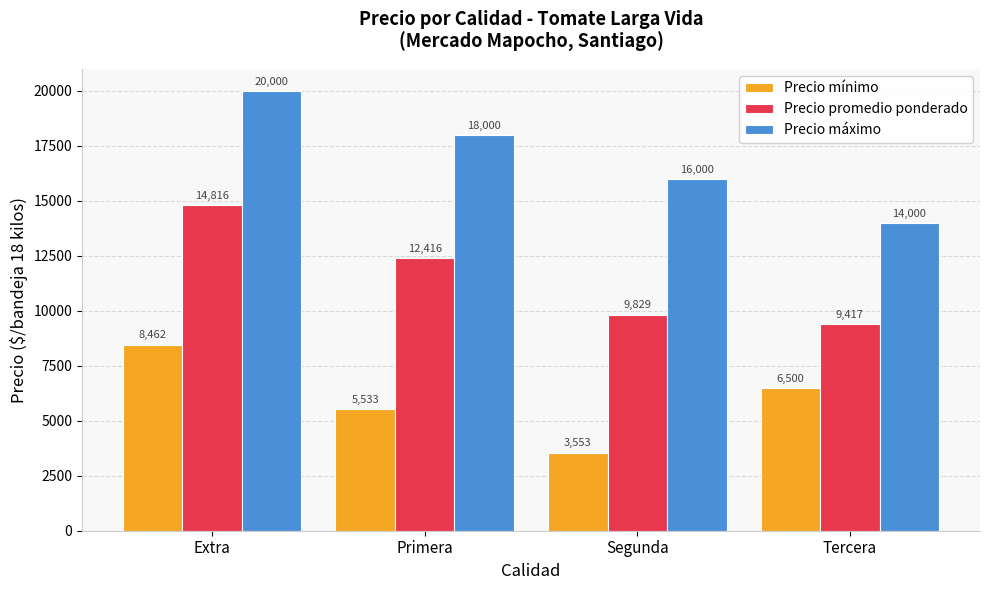

Which series has the widest spread of values?

Precio máximo